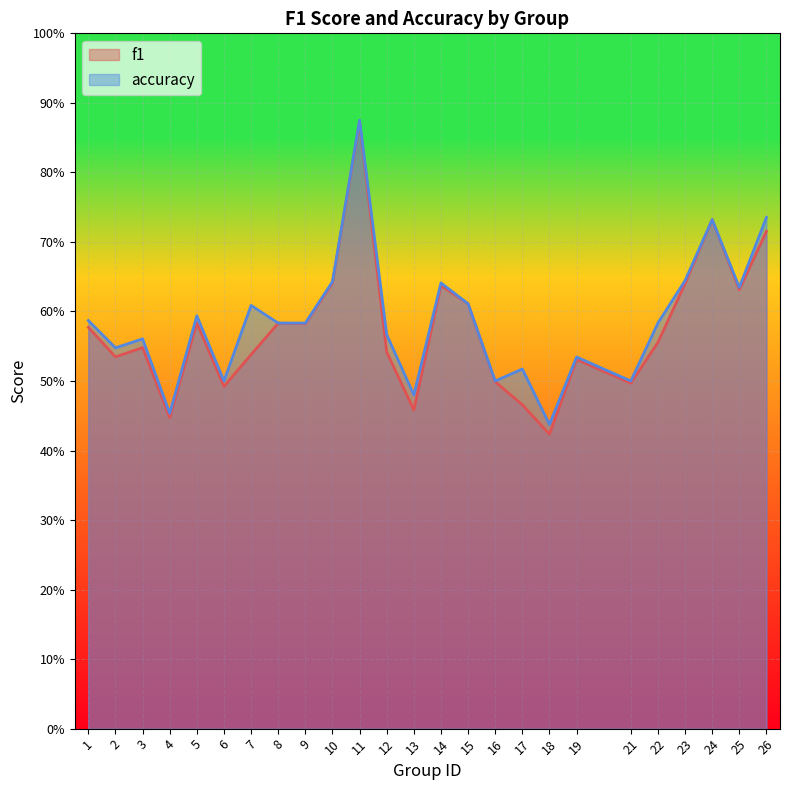

Count the number of data series in this chart.

2